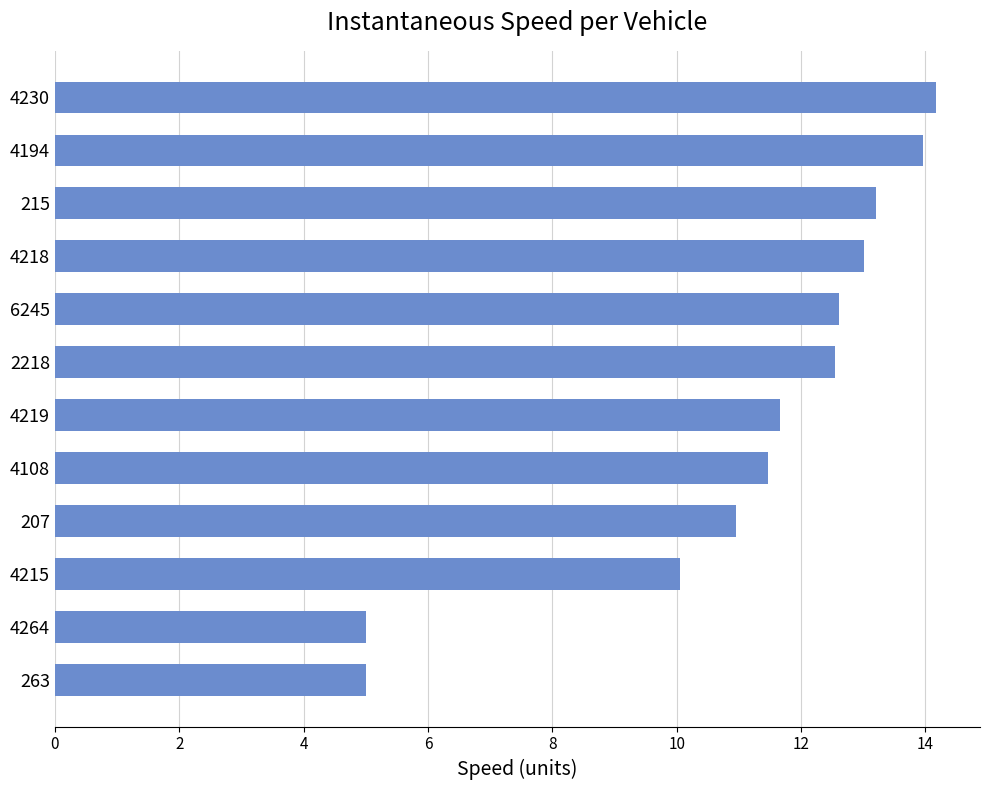

What is the maximum value shown in the chart?

14.2